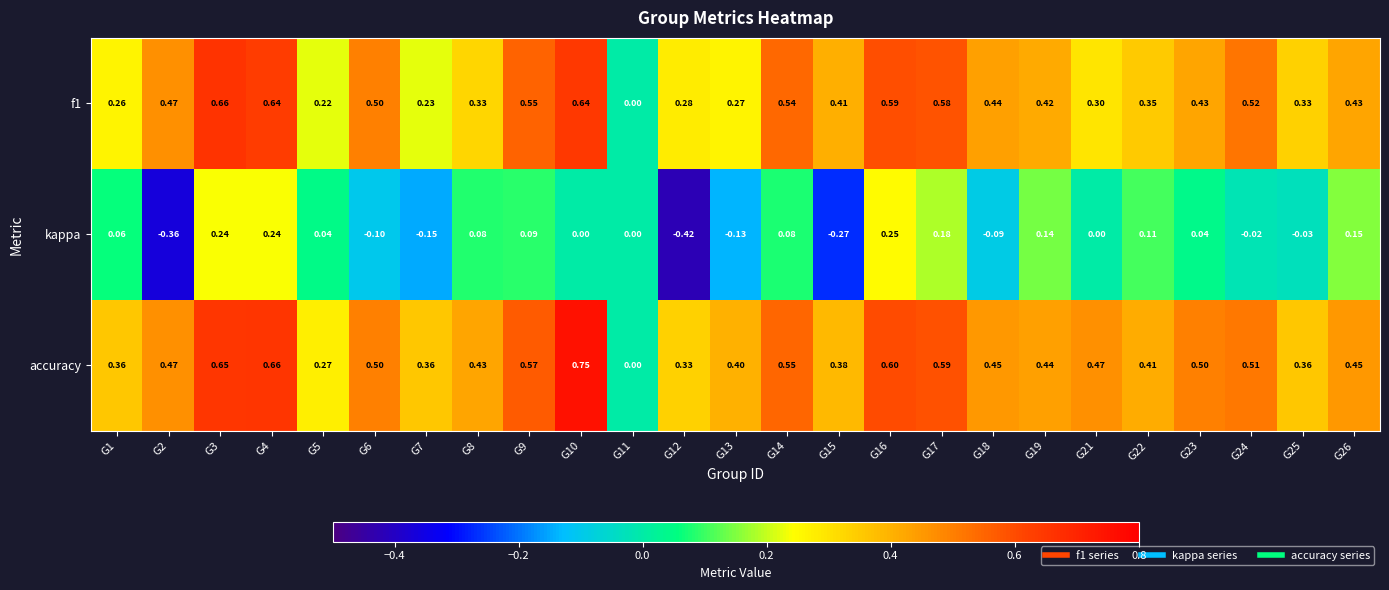

Which series has the largest range (max minus min)?

accuracy